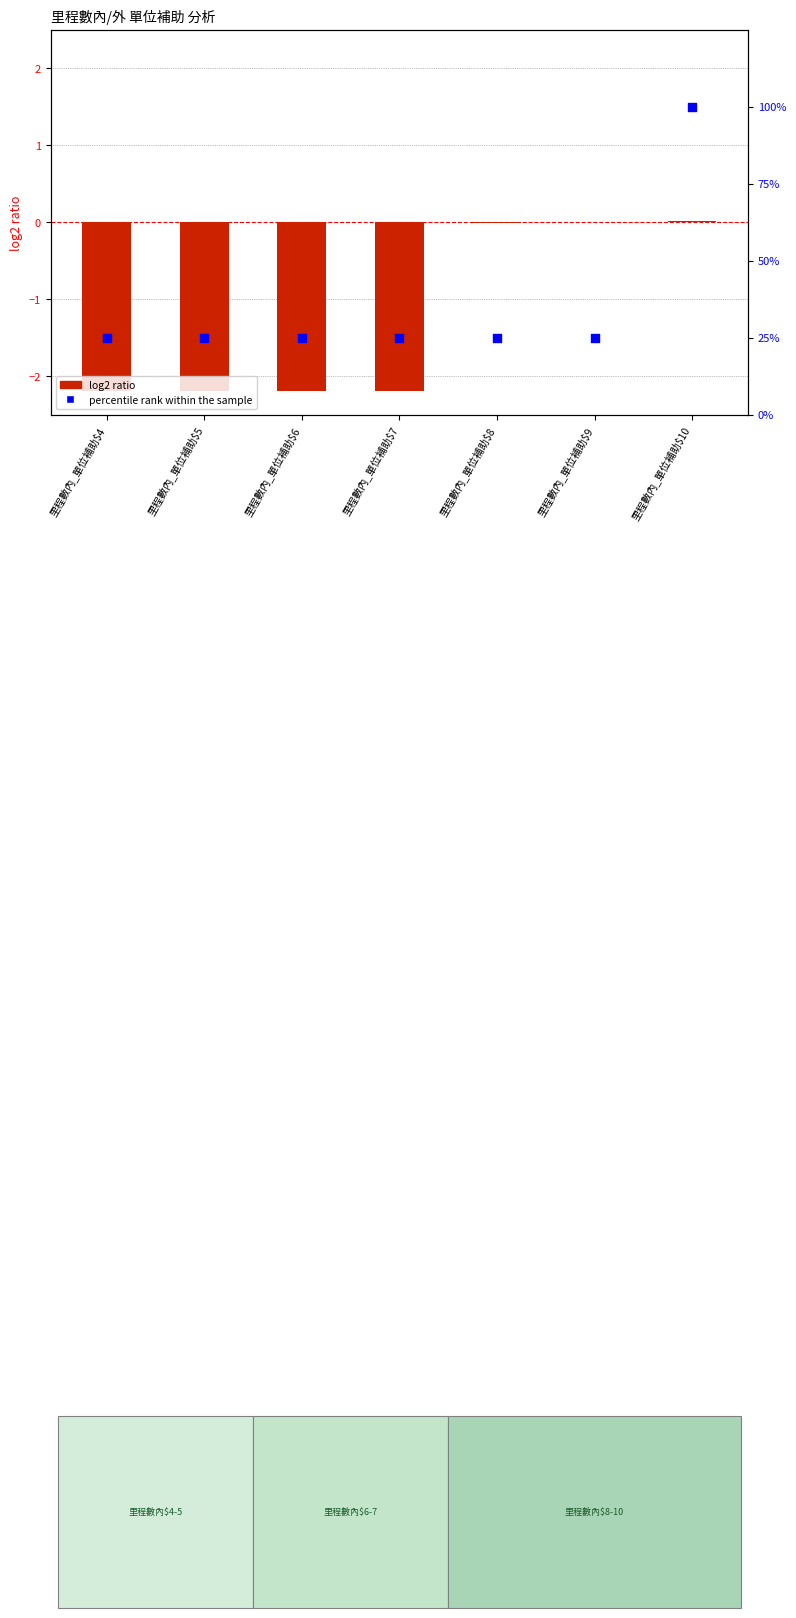

At how many categories does at least one series exceed 95?

1